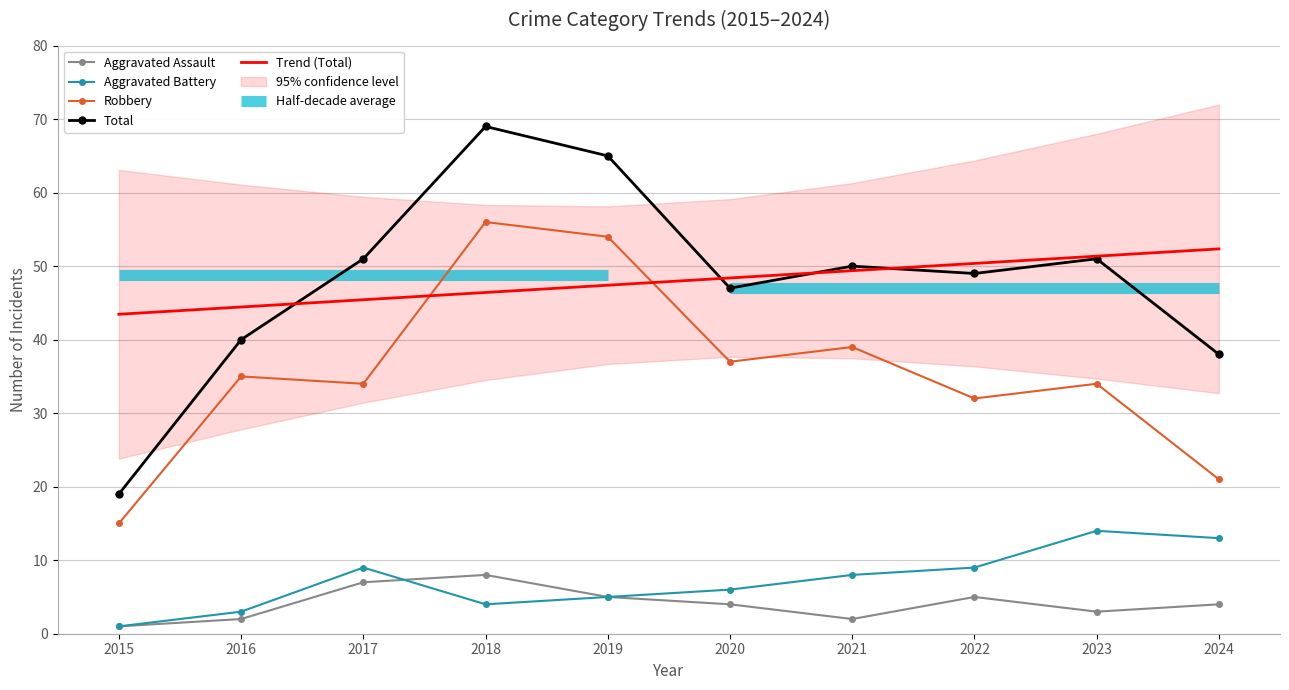

Which category has the lowest value in the Total series?

2015